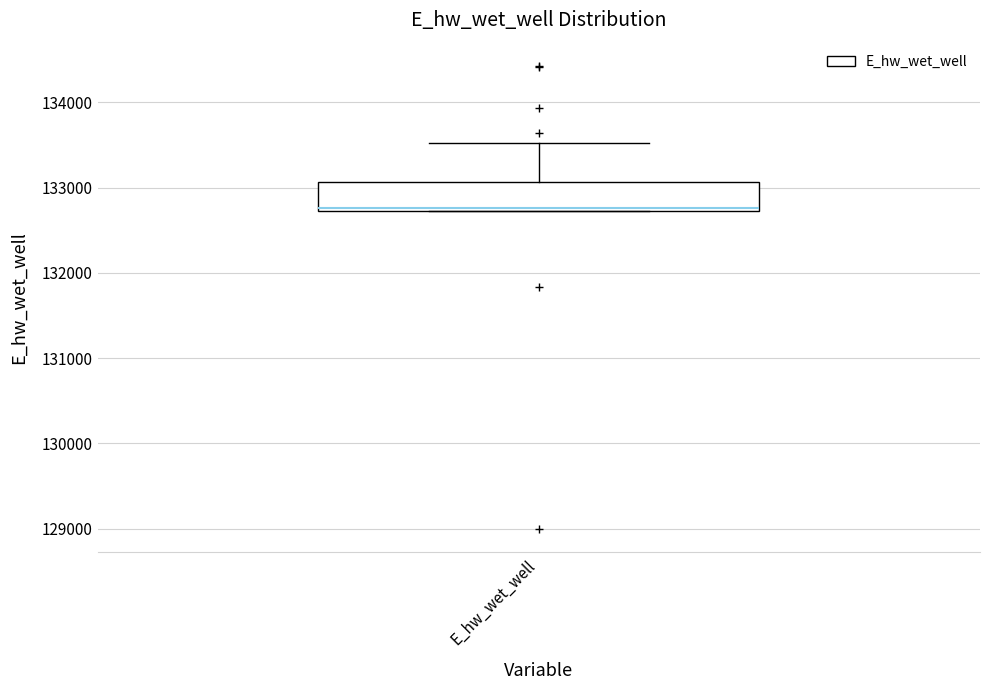

Transcribe this box plot: give where the median line is, the range the box spans, and where the two whiskers end, as read against the y-axis. The values are not printed on the chart, so give them approximately, as read against the axis.

median 132800, box 132700 to 133100, whiskers 132700 to 133500